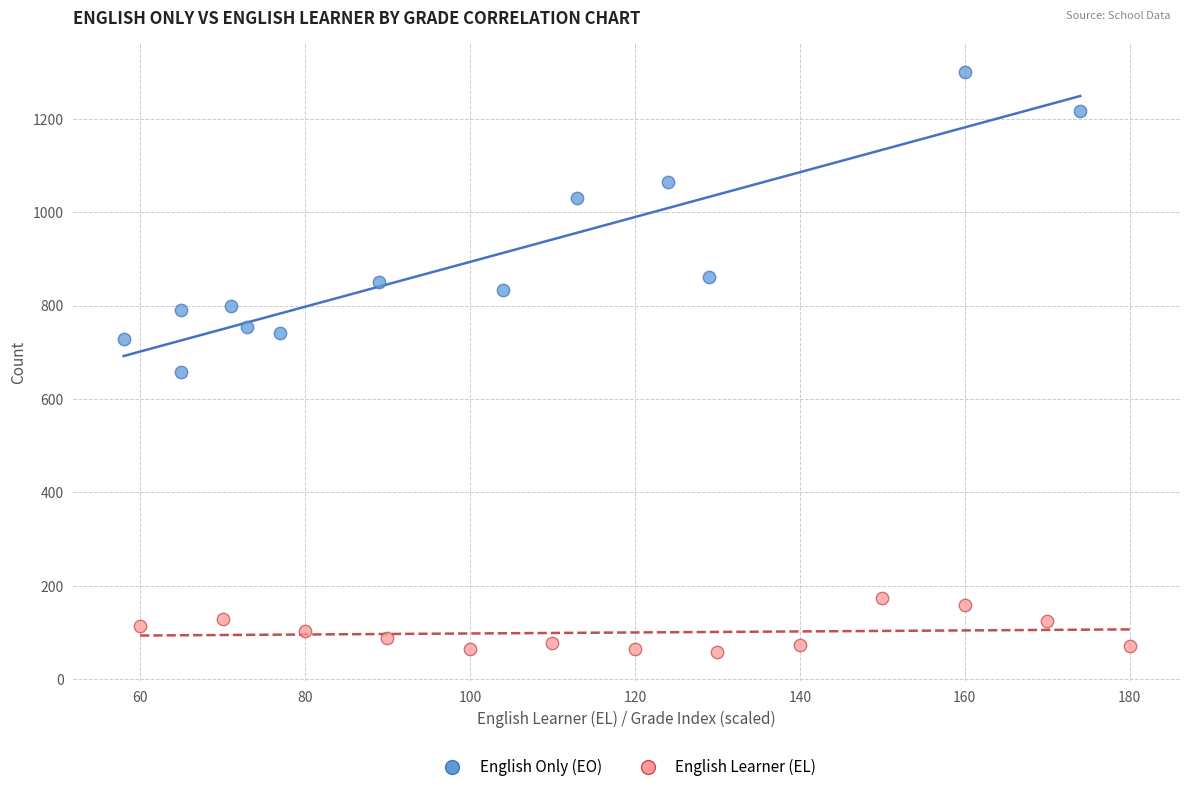

Which series has the widest spread of Y values?

English Only (EO)